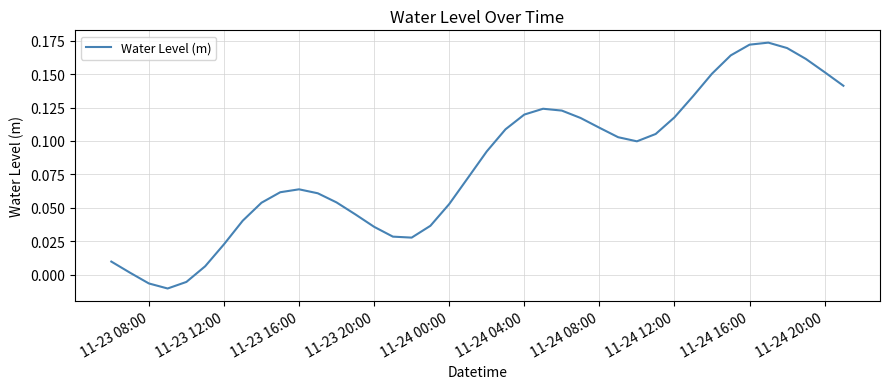

How many lines are shown in the chart?

1